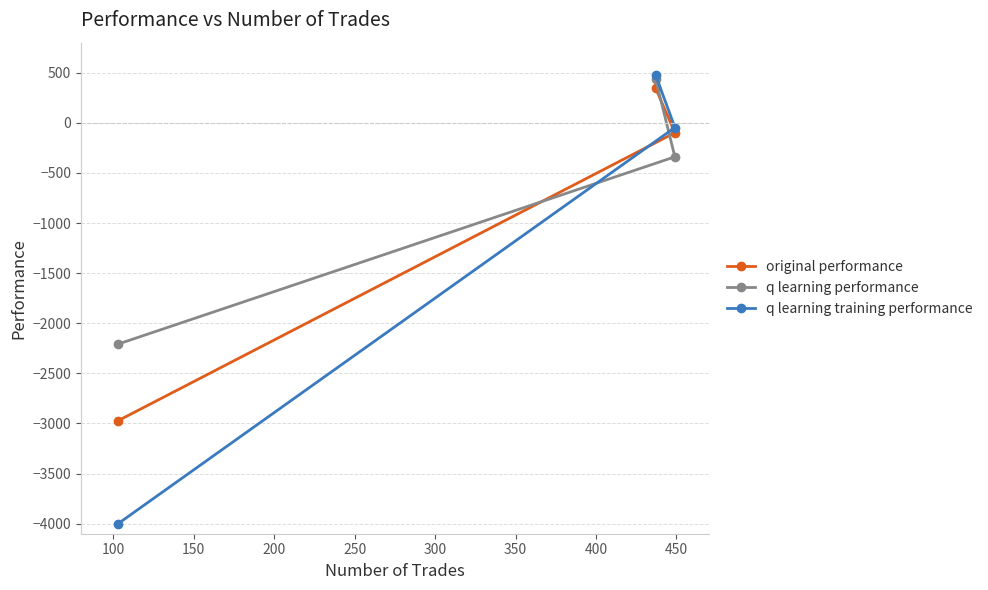

Which series has the largest total across all categories?

q learning performance